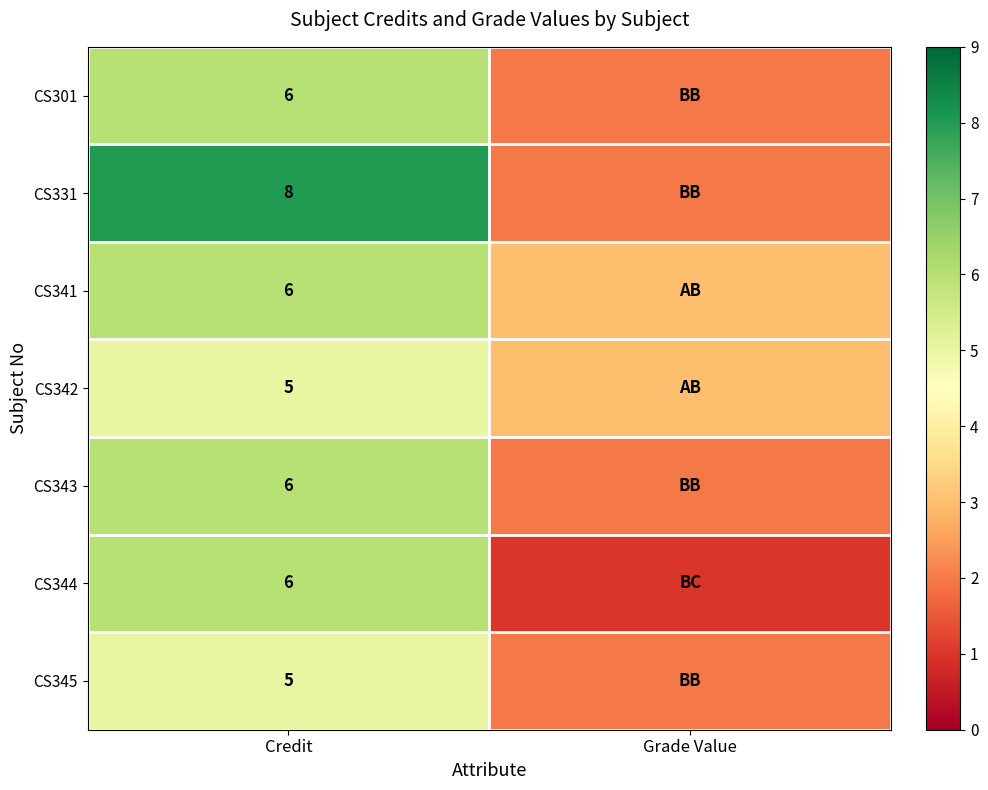

What is the spread (max minus min) of values at Credit?

3